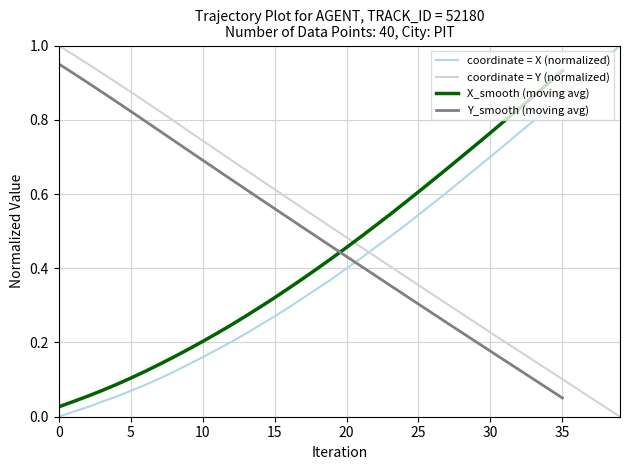

True or false: Y has more than 1 points higher than both neighbors.

False